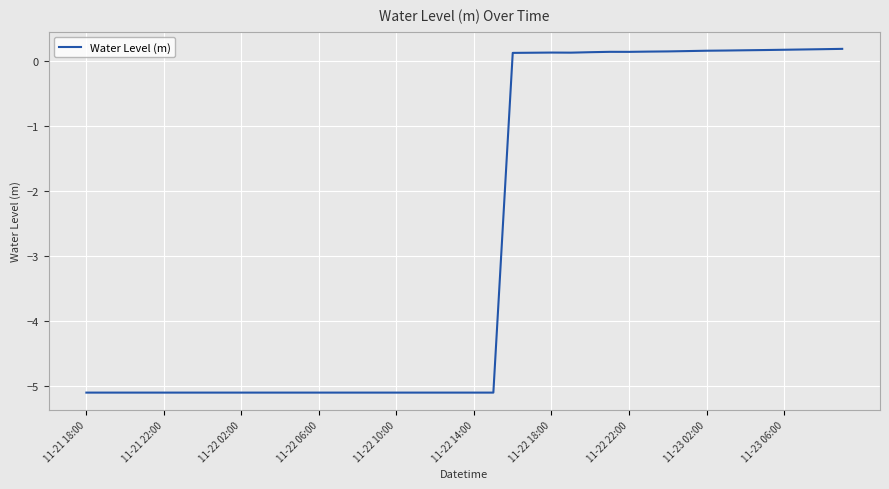

What is the difference between the maximum and minimum values?

5.3